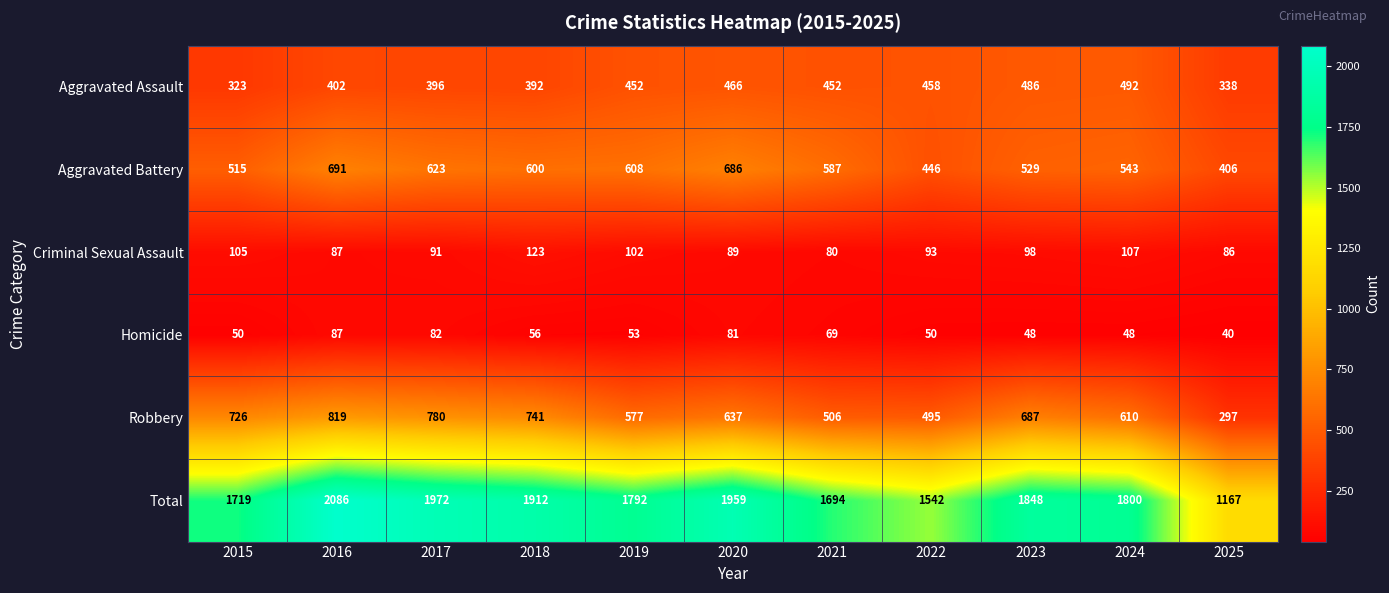

Is it true that Aggravated Assault equals 672 at 2021?

False